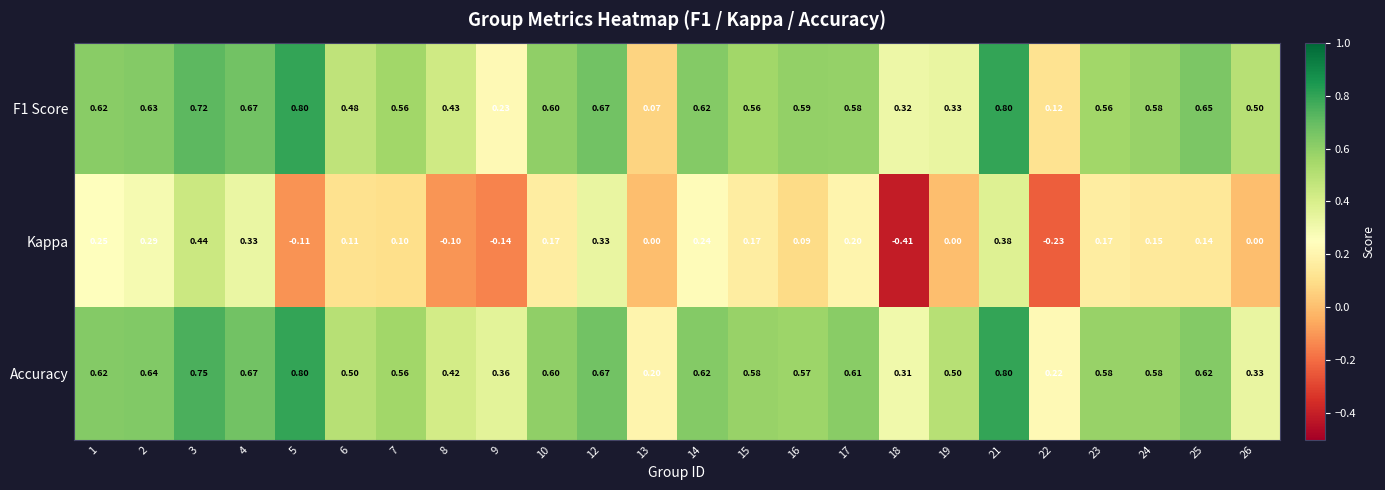

Is the value of Kappa at 23 greater than the value of F1 Score at 2?

No